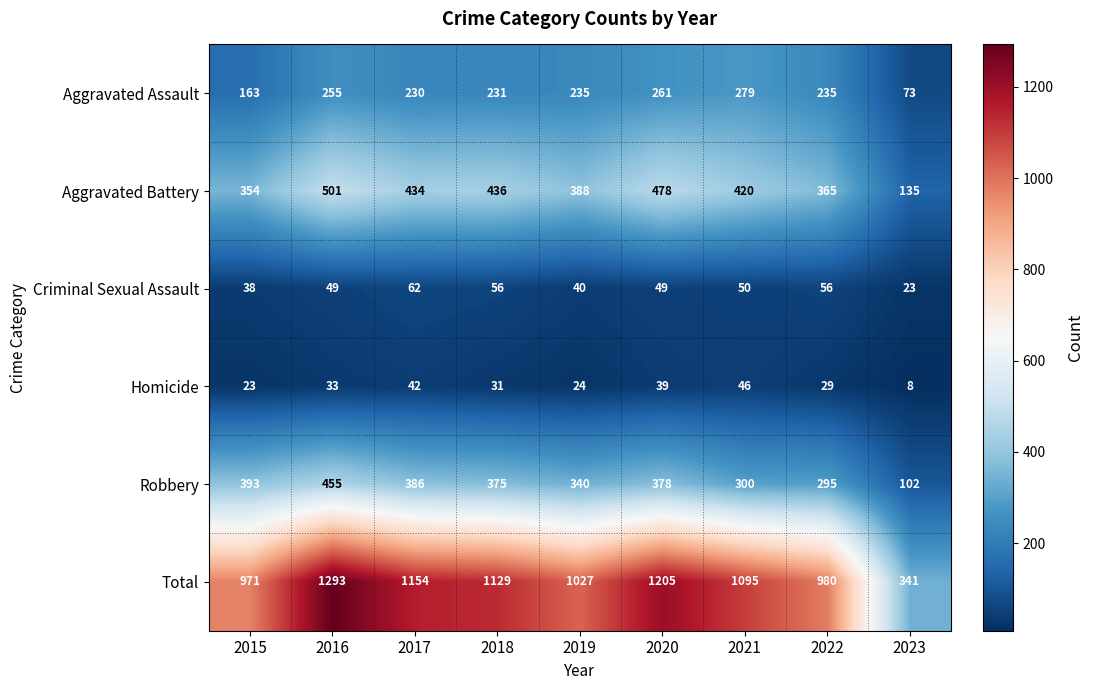

What is the average value of the Aggravated Battery series?

390